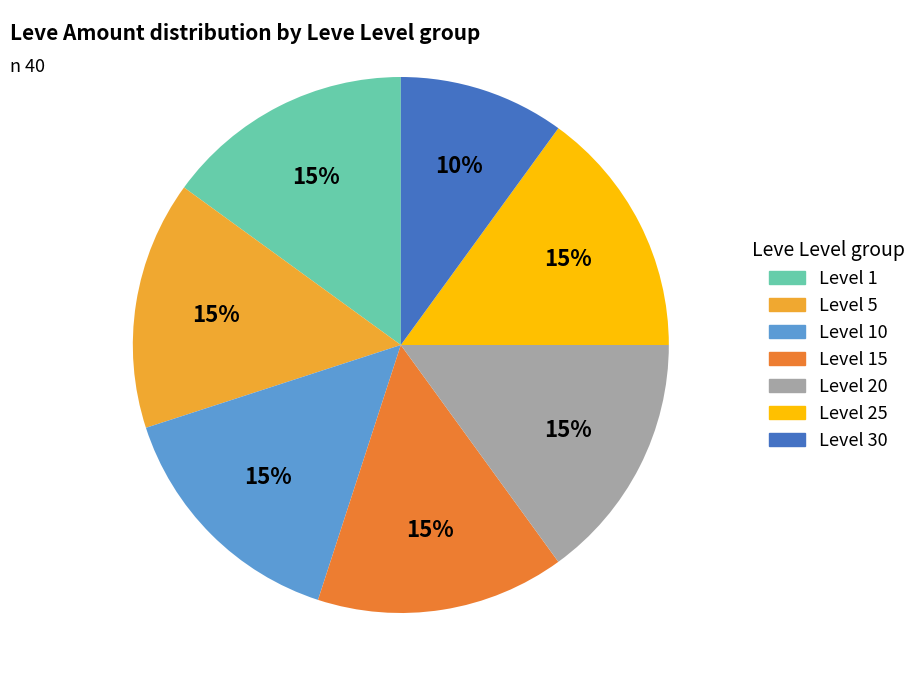

Is there a majority slice in this chart?

No